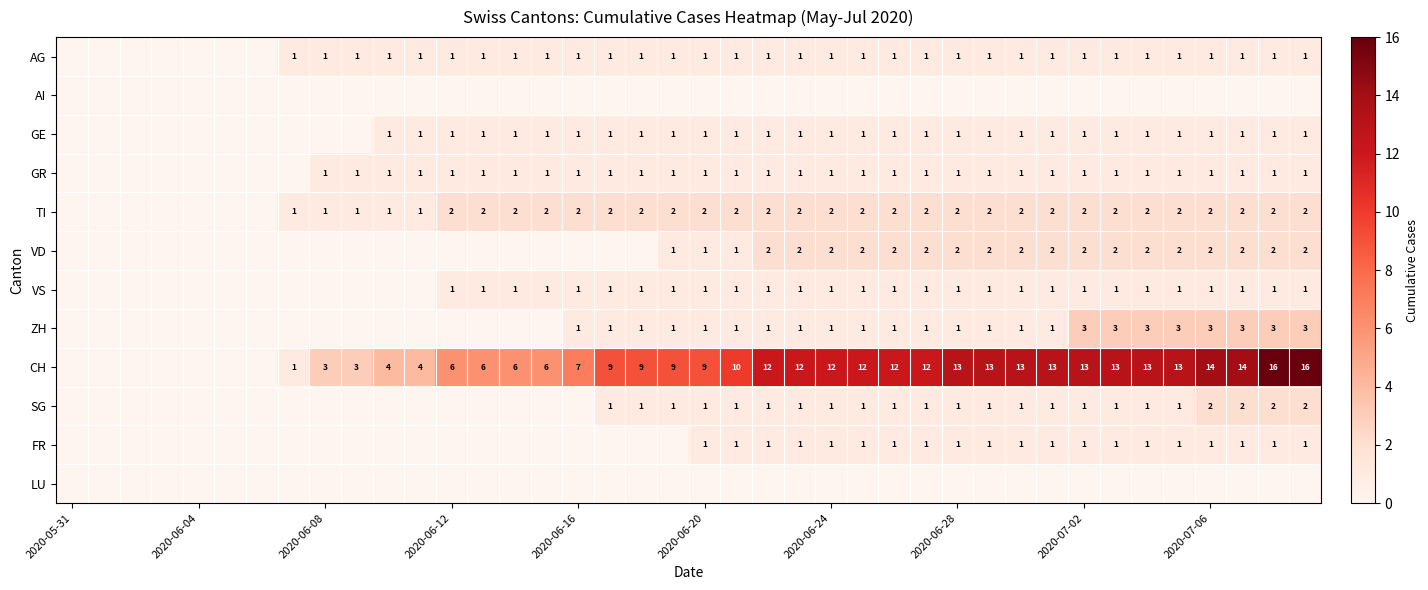

Is it true that TI equals 1 at 2020-06-24?

False